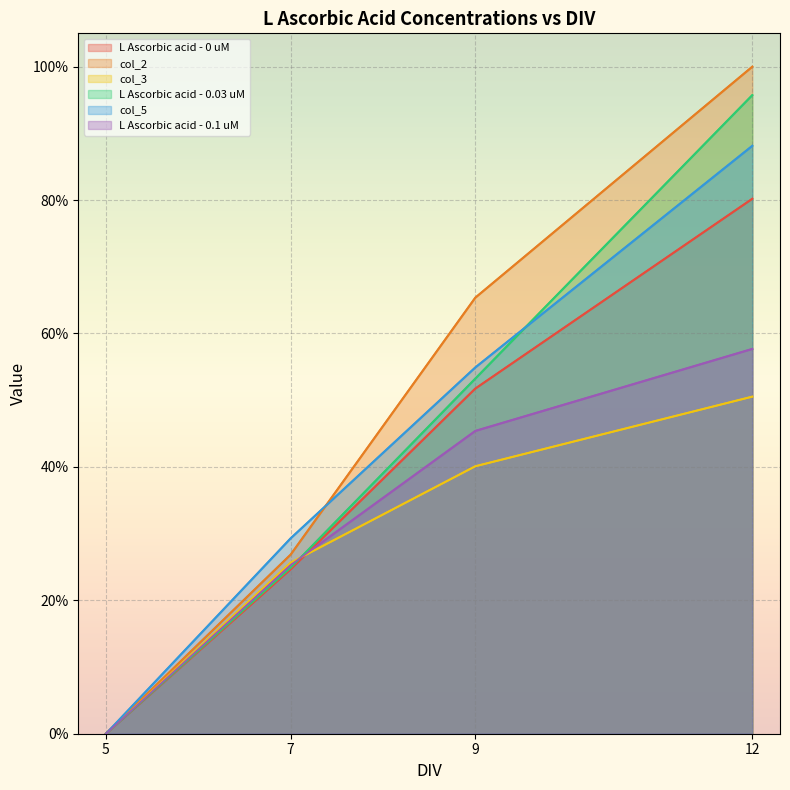

What value does the L Ascorbic acid - 0.1 uM series have at 12?

0.6